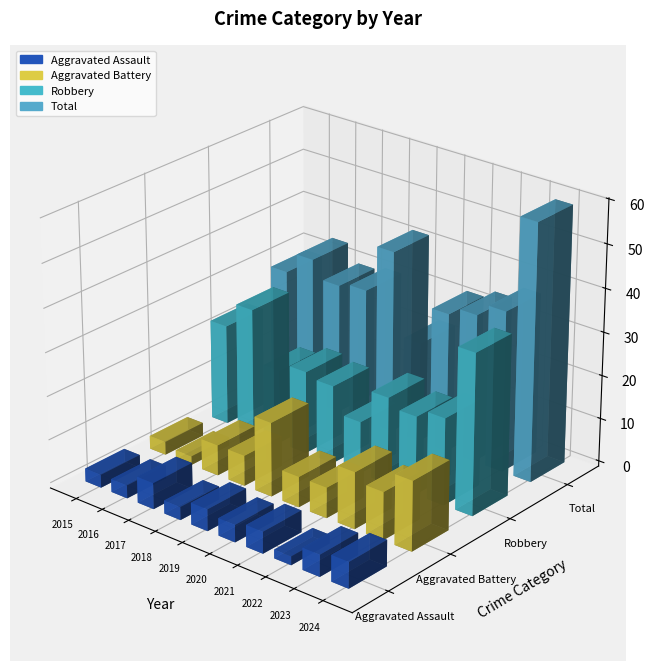

What is the sum of all Aggravated Assault values?

42